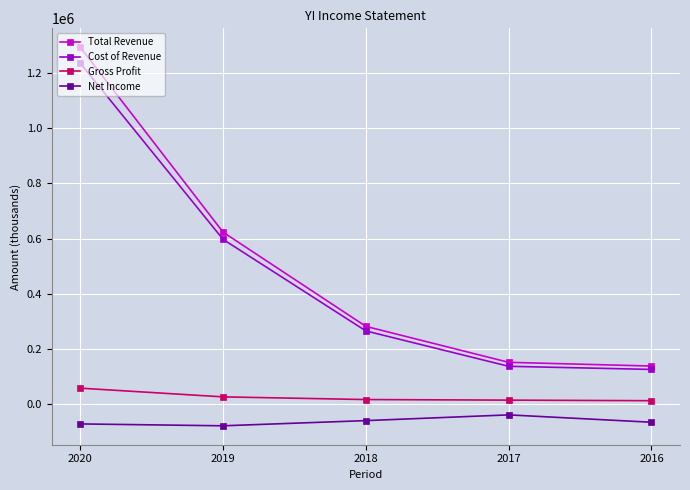

What is the value of the Cost of Revenue point at the 5th from the left?

125600